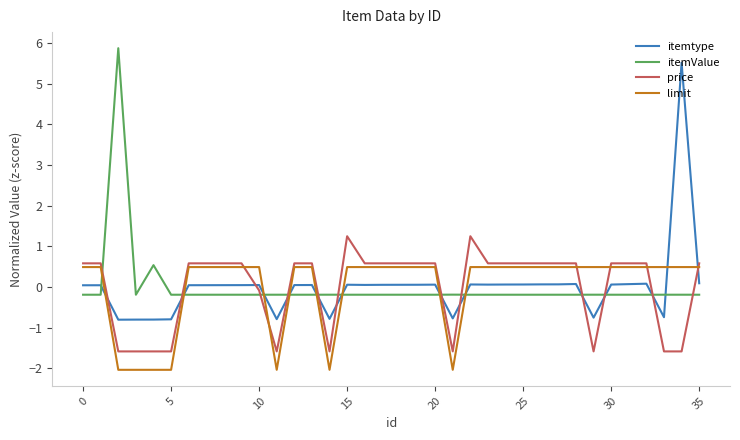

True or false: price and itemtype cross at least once.

True